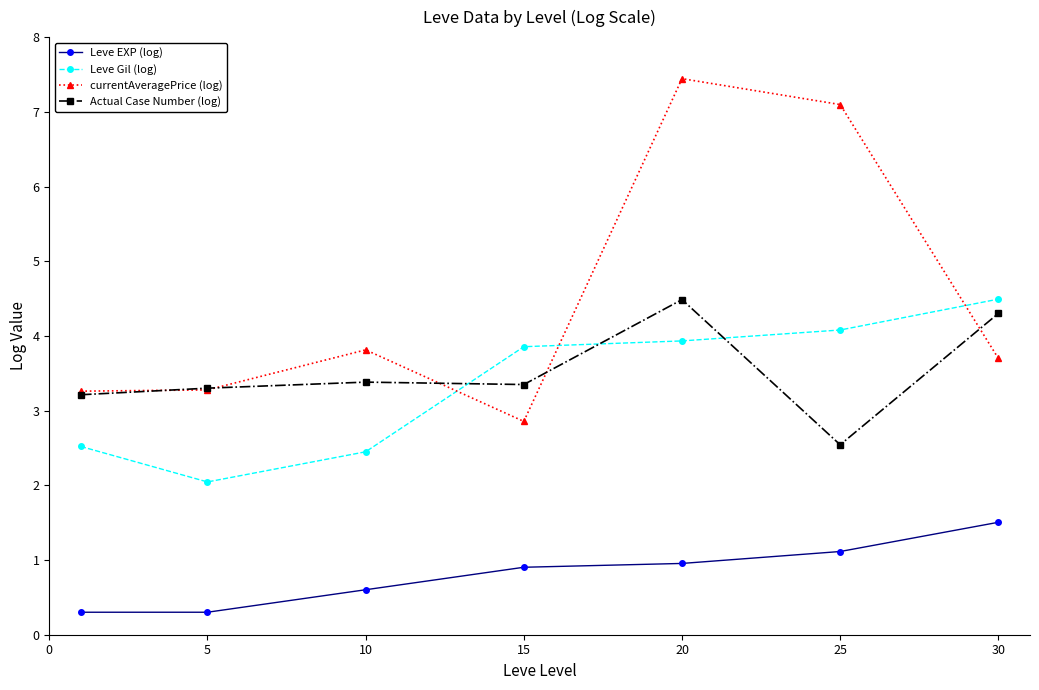

Which series has the largest range (max minus min)?

currentAveragePrice (log)